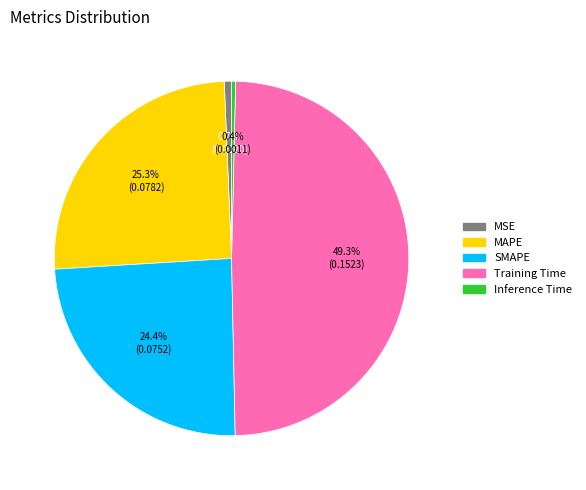

Which has a higher value, Inference Time or Training Time?

Training Time